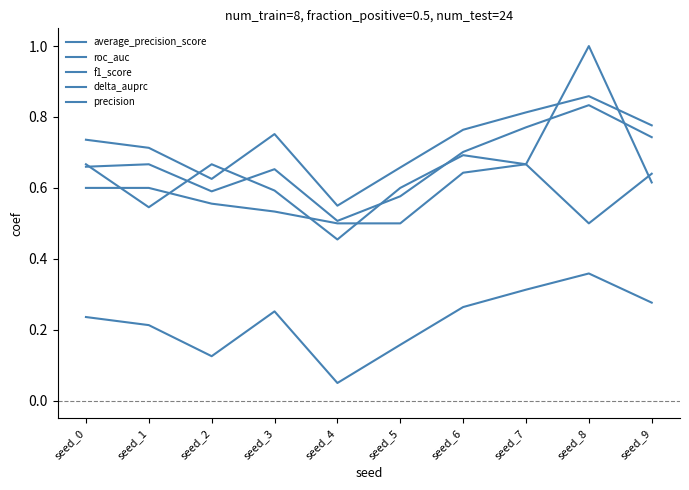

What is the value of the roc_auc point at the 8th from the left?

0.8